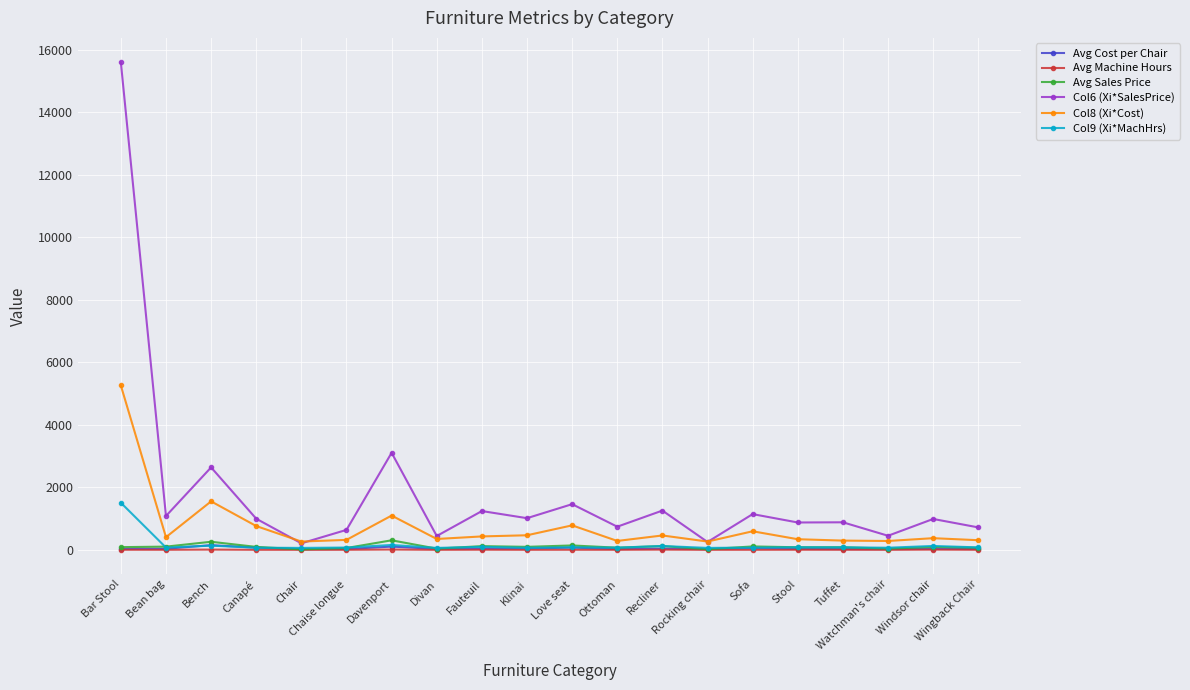

True or false: Avg Machine Hours has more than 2 points higher than both neighbors.

True